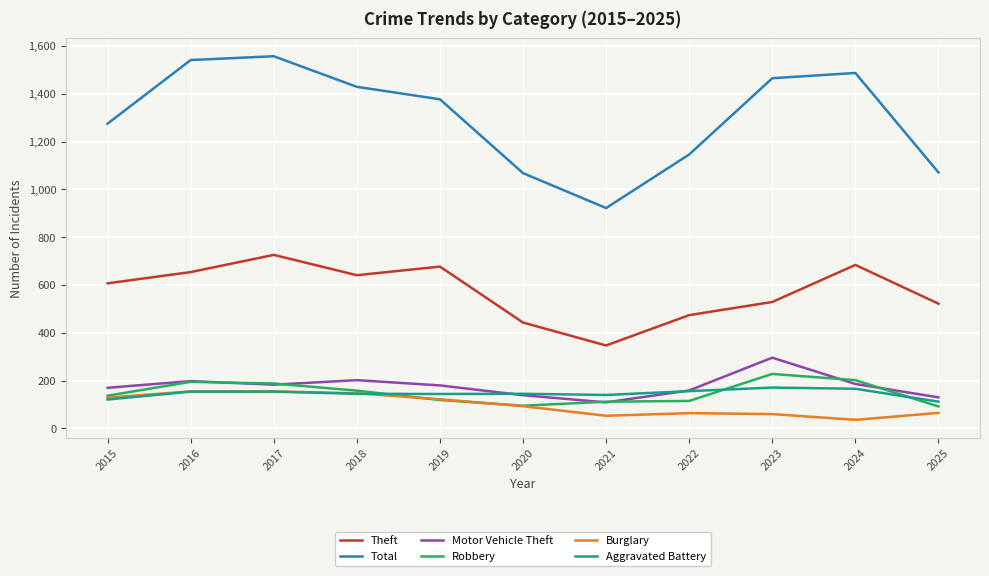

Is it true that Total equals 1270 at 2021?

False